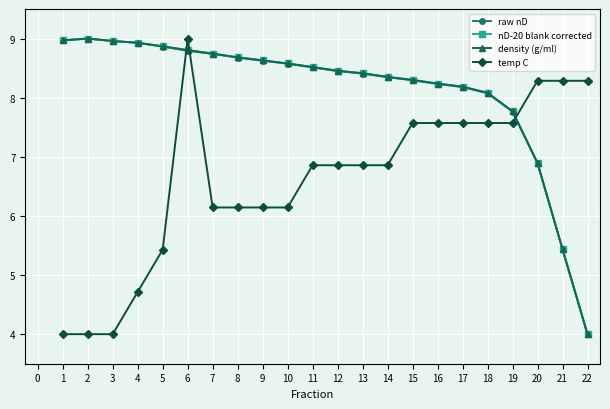

Reading right to left, list all the values displayed in this chart.

raw nD: 4.0	5.4	6.9	7.8	8.1	8.2	8.2	8.3	8.3	8.4	8.4	8.5	8.6	8.6	8.7	8.7	8.8	8.9	8.9	9.0	9.0	9.0
nD-20 blank corrected: 4.0	5.4	6.9	7.8	8.1	8.2	8.2	8.3	8.4	8.4	8.5	8.5	8.6	8.6	8.7	8.7	8.8	8.9	8.9	9.0	9.0	9.0
density (g/ml): 4.0	5.4	6.9	7.8	8.1	8.2	8.2	8.3	8.4	8.4	8.5	8.5	8.6	8.6	8.7	8.7	8.8	8.9	8.9	9.0	9.0	9.0
temp C: 8.3	8.3	8.3	7.6	7.6	7.6	7.6	7.6	6.9	6.9	6.9	6.9	6.1	6.1	6.1	6.1	9.0	5.4	4.7	4.0	4.0	4.0